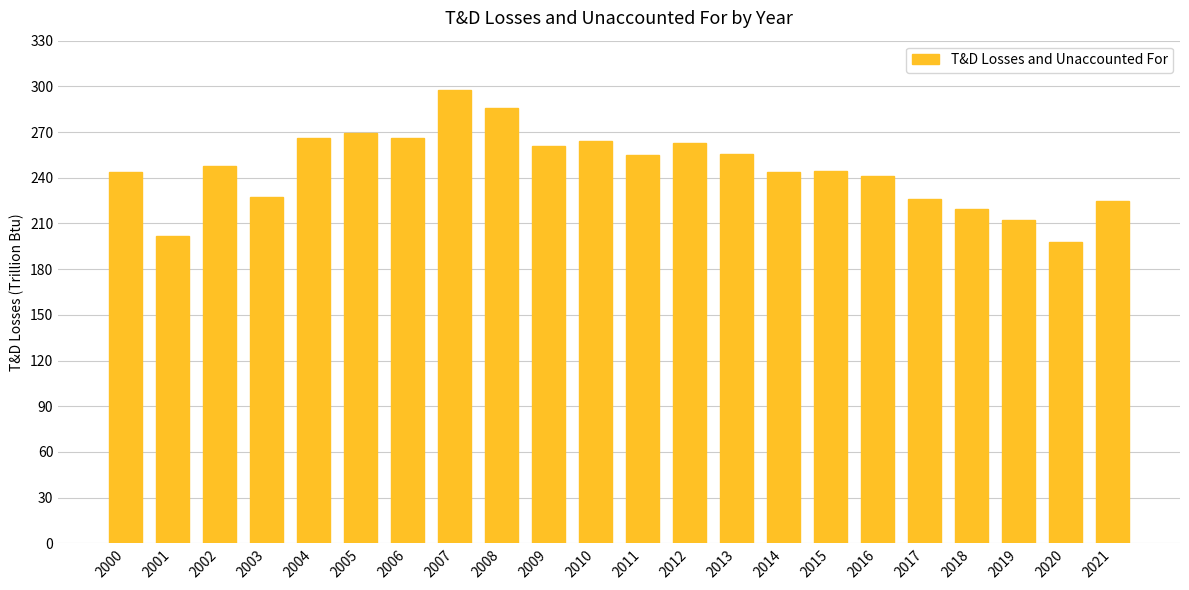

What is the change in value from 2003 to 2018?

-7.9